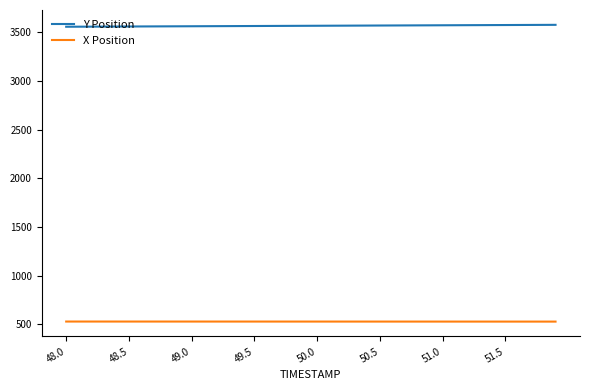

What are all the series names shown in the legend?

Y Position, X Position